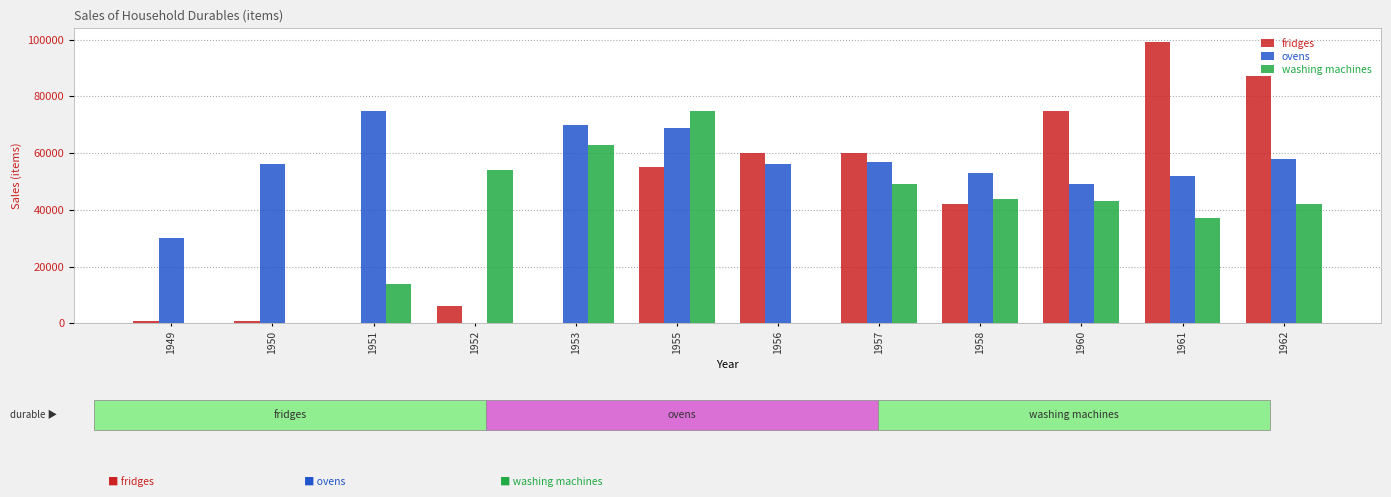

What is the maximum value shown in the chart?

99000